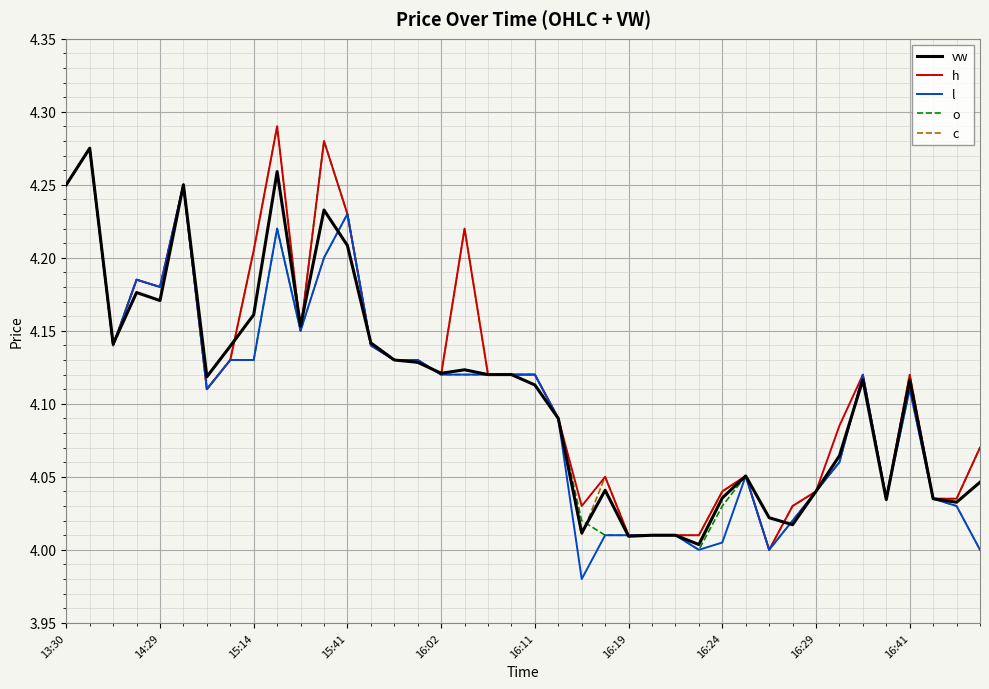

Which category has the lowest value across all series?

22